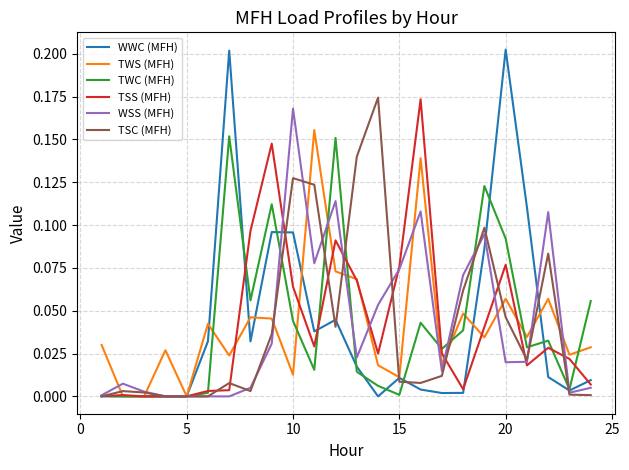

Reading left to right, extract all data points from this chart.

WWC (MFH): 0.0	0.0	0.0	0.0	0.0	0.0	0.2	0.0	0.1	0.1	0.0	0.0	0.0	0.0	0.0	0.0	0.0	0.0	0.1	0.2	0.1	0.0	0.0	0.0
TWS (MFH): 0.0	0.0	0.0	0.0	0.0	0.0	0.0	0.0	0.0	0.0	0.2	0.1	0.1	0.0	0.0	0.1	0.0	0.0	0.0	0.1	0.0	0.1	0.0	0.0
TWC (MFH): 0.0	0.0	0.0	0.0	0.0	0.0	0.2	0.1	0.1	0.0	0.0	0.2	0.0	0.0	0.0	0.0	0.0	0.0	0.1	0.1	0.0	0.0	0.0	0.1
TSS (MFH): 0.0	0.0	0.0	0.0	0.0	0.0	0.0	0.1	0.1	0.1	0.0	0.1	0.1	0.0	0.1	0.2	0.0	0.0	0.0	0.1	0.0	0.0	0.0	0.0
WSS (MFH): 0.0	0.0	0.0	0.0	0.0	0.0	0.0	0.0	0.0	0.2	0.1	0.1	0.0	0.1	0.1	0.1	0.0	0.1	0.1	0.0	0.0	0.1	0.0	0.0
TSC (MFH): 0.0	0.0	0.0	0.0	0.0	0.0	0.0	0.0	0.0	0.1	0.1	0.0	0.1	0.2	0.0	0.0	0.0	0.1	0.1	0.0	0.0	0.1	0.0	0.0